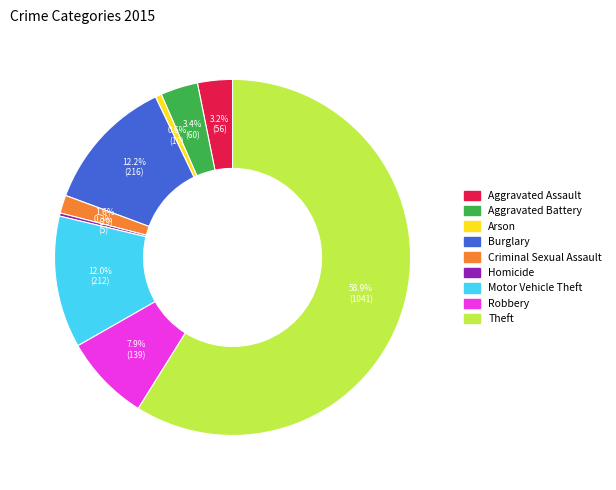

To the nearest percent, what is the difference between the Motor Vehicle Theft and Aggravated Battery slice percentages?

9%